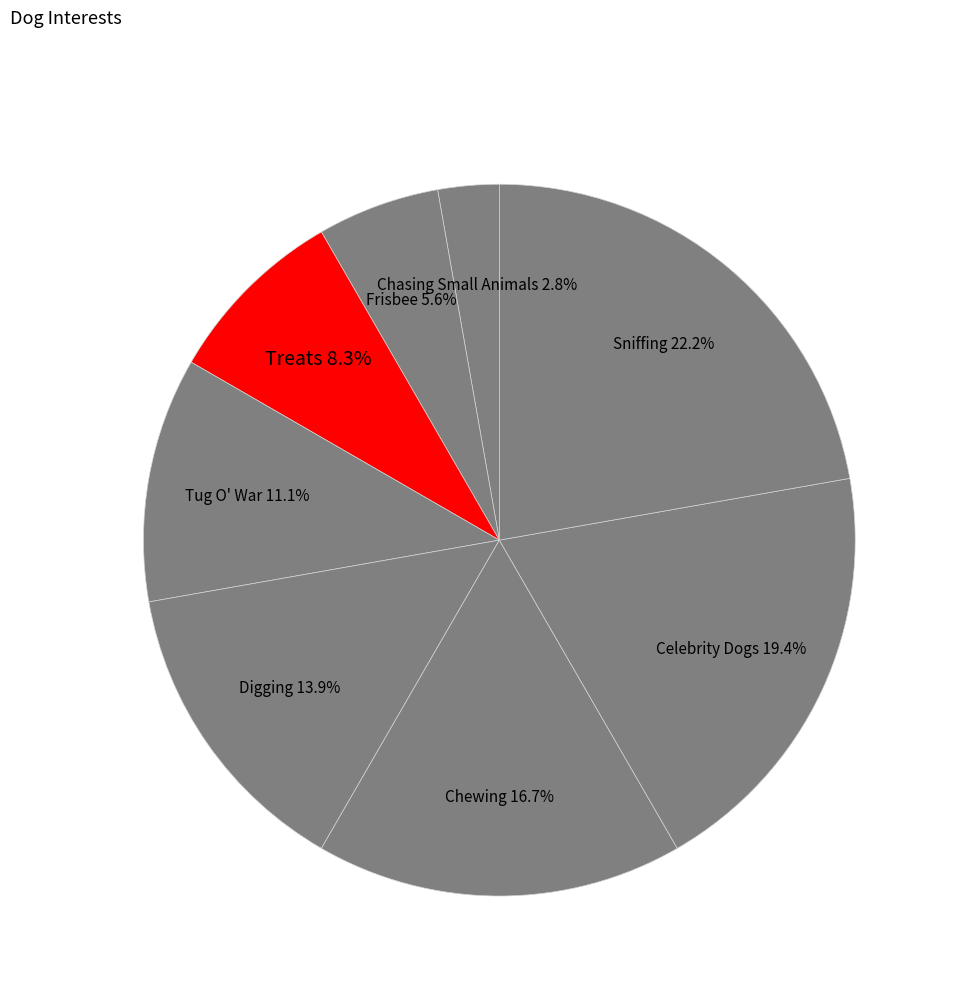

To the nearest percent, what is the difference between the largest and smallest slice percentages?

19%